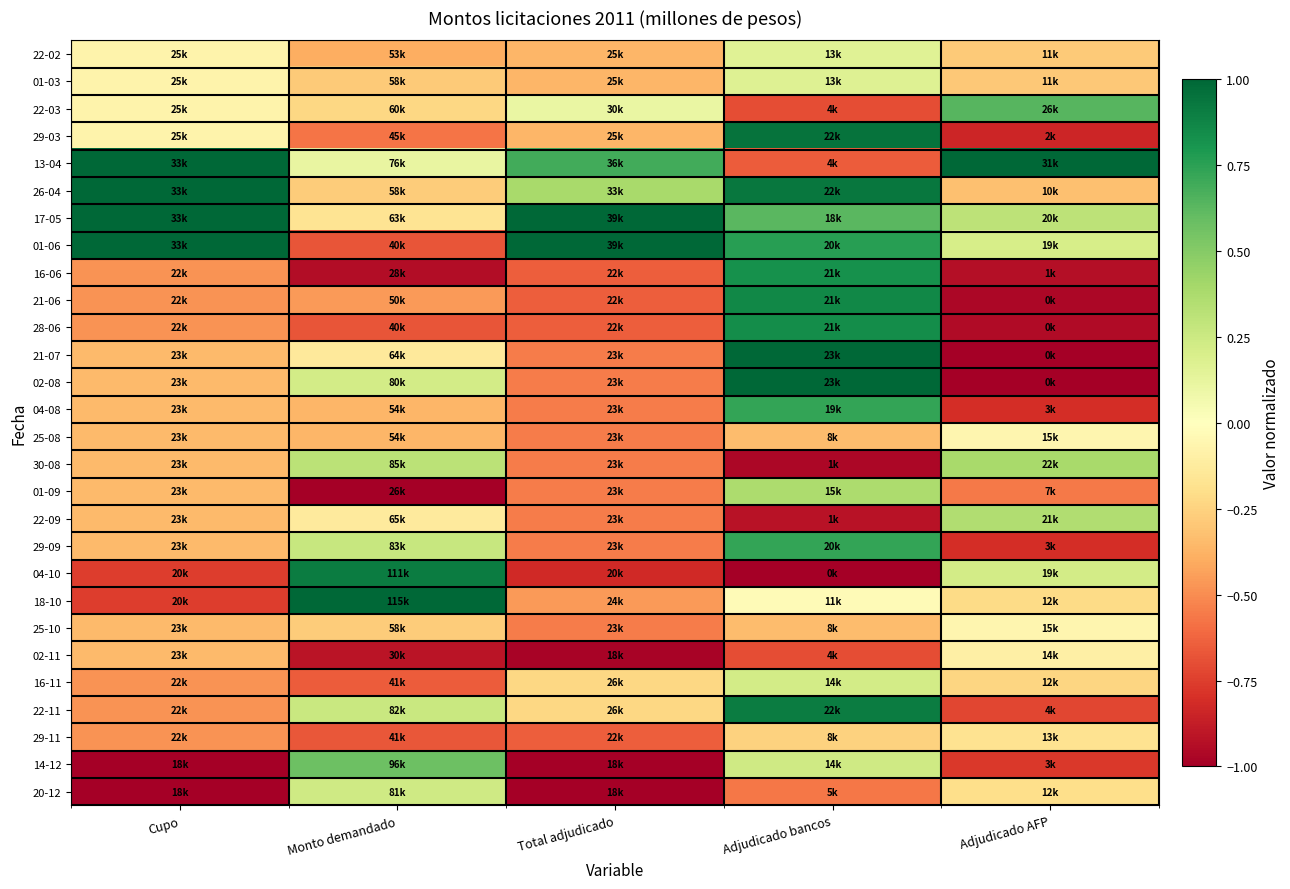

Which category has the highest value across all series?

Cupo